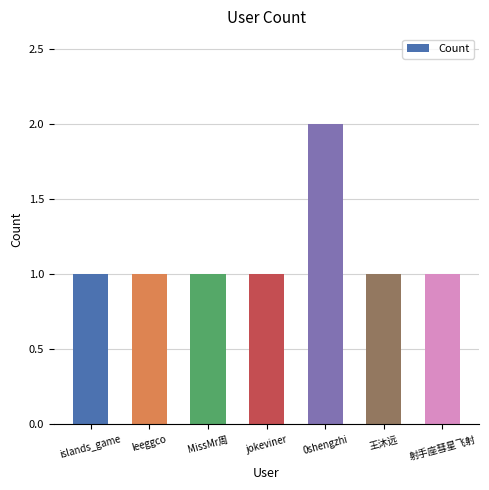

Reading right to left, extract all data points from this chart.

1	1	2	1	1	1	1